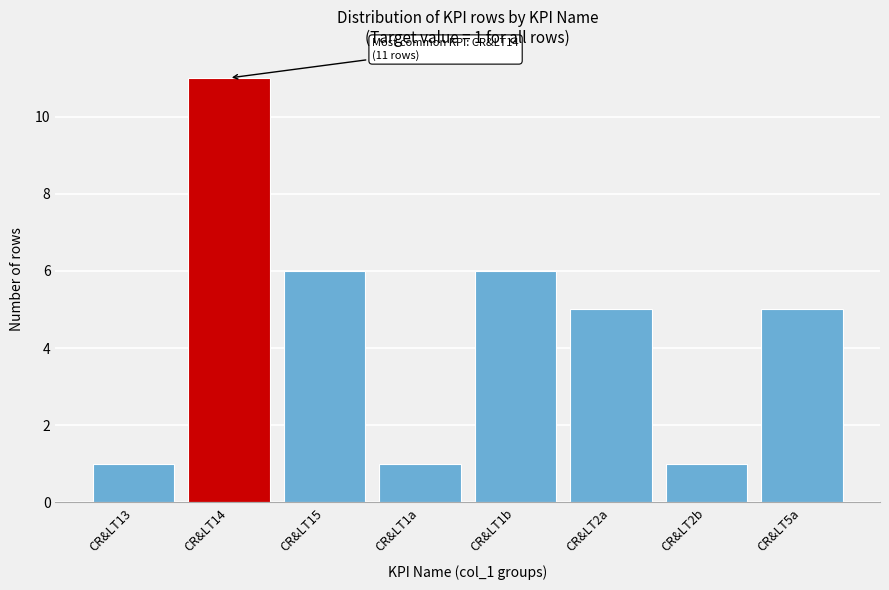

Reading right to left, transcribe all the data shown in this chart.

5	1	5	6	1	6	11	1